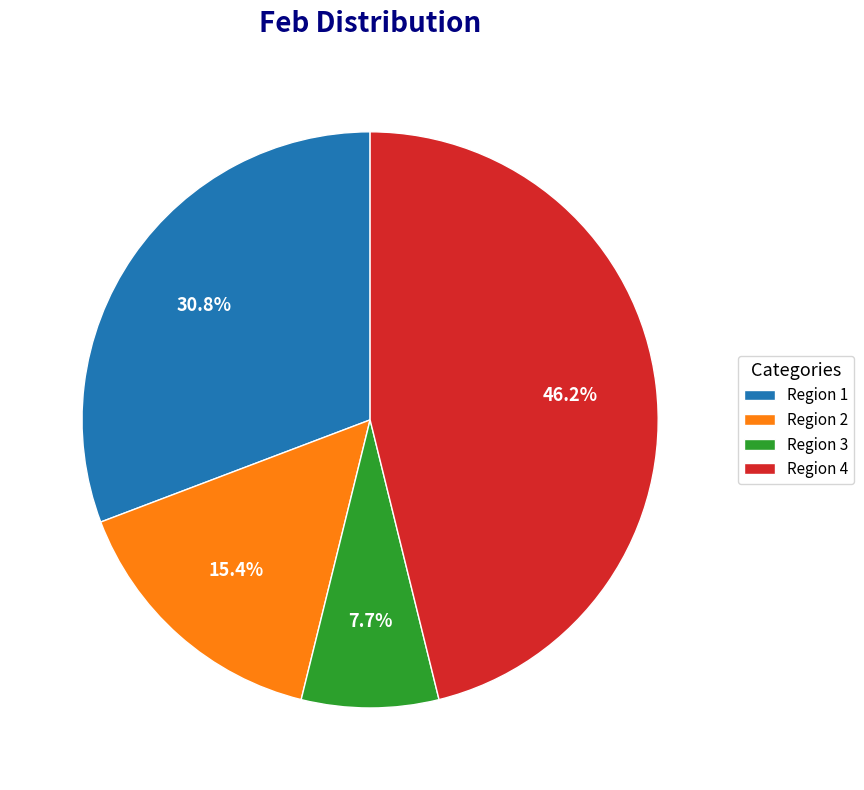

True or false: Region 2 accounts for 9% of the total.

False